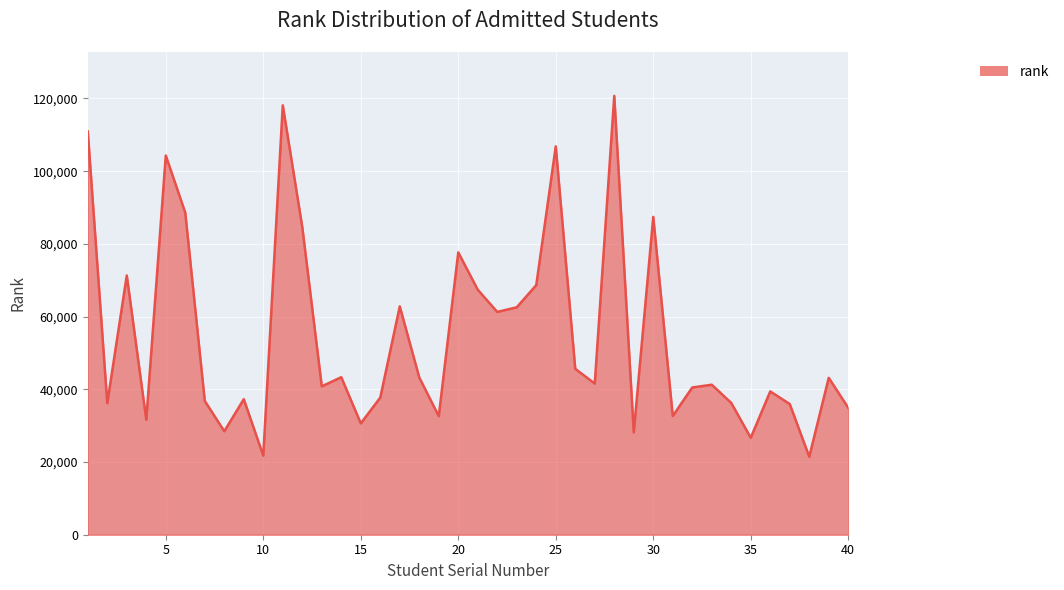

What is the difference between the maximum and minimum values?

99257